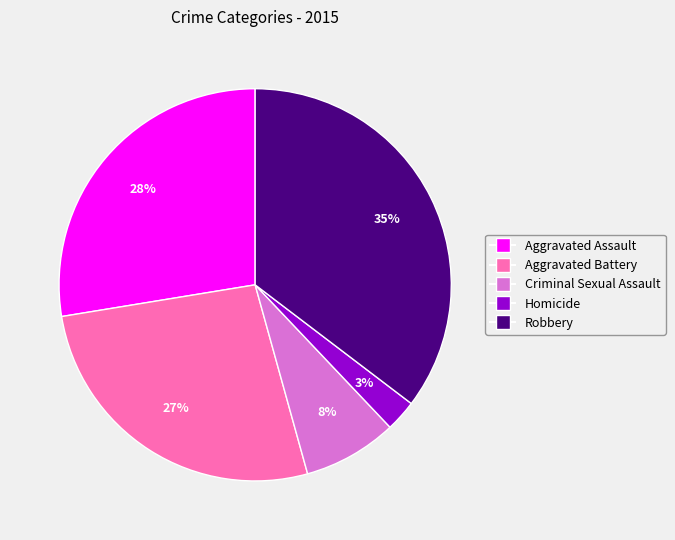

What is the largest slice in the pie chart?

Robbery